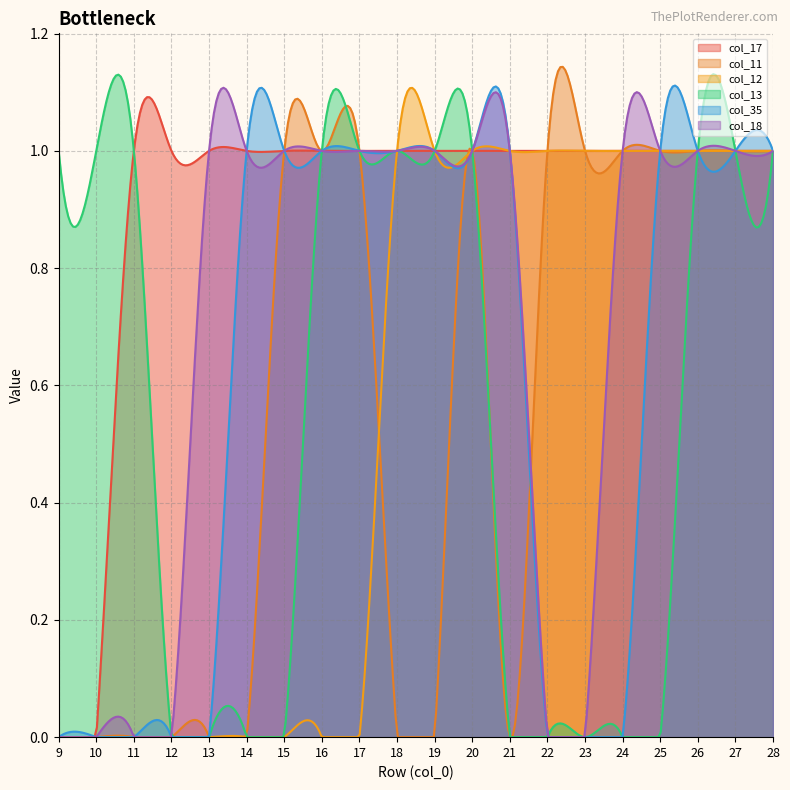

In col_11, how many points are lower than both neighbors (excluding endpoints)?

1